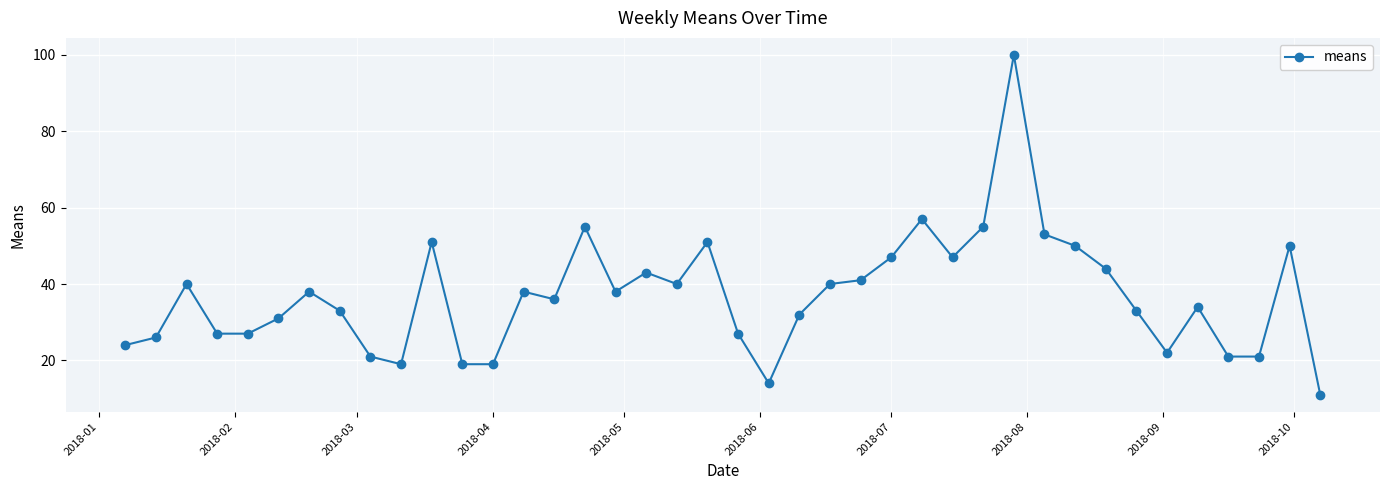

What is the value of the 13th point from the left?

19